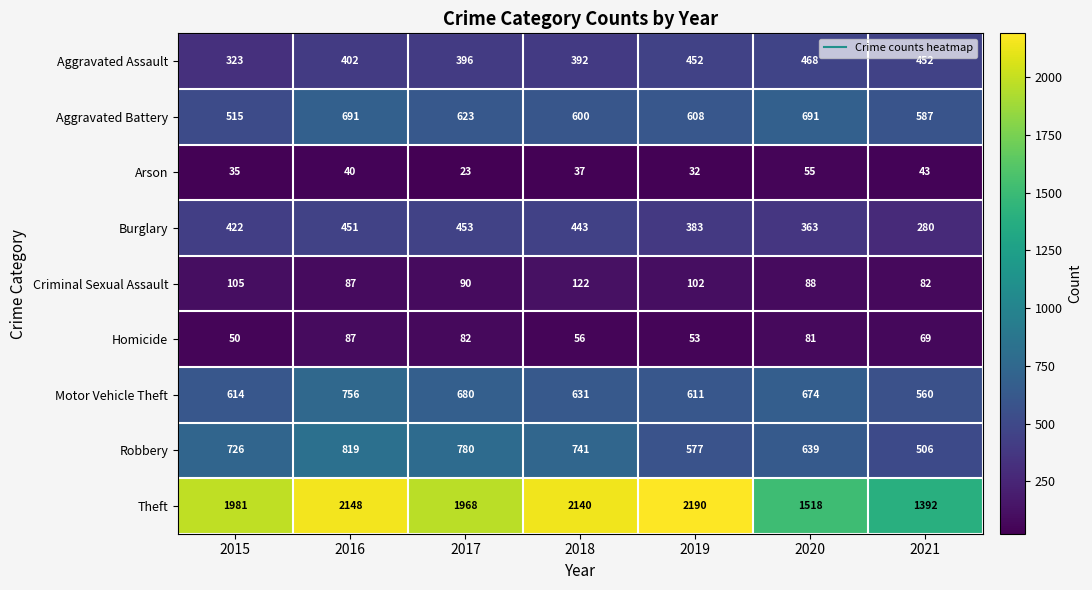

What is the difference between the highest and lowest values at 2015?

1946